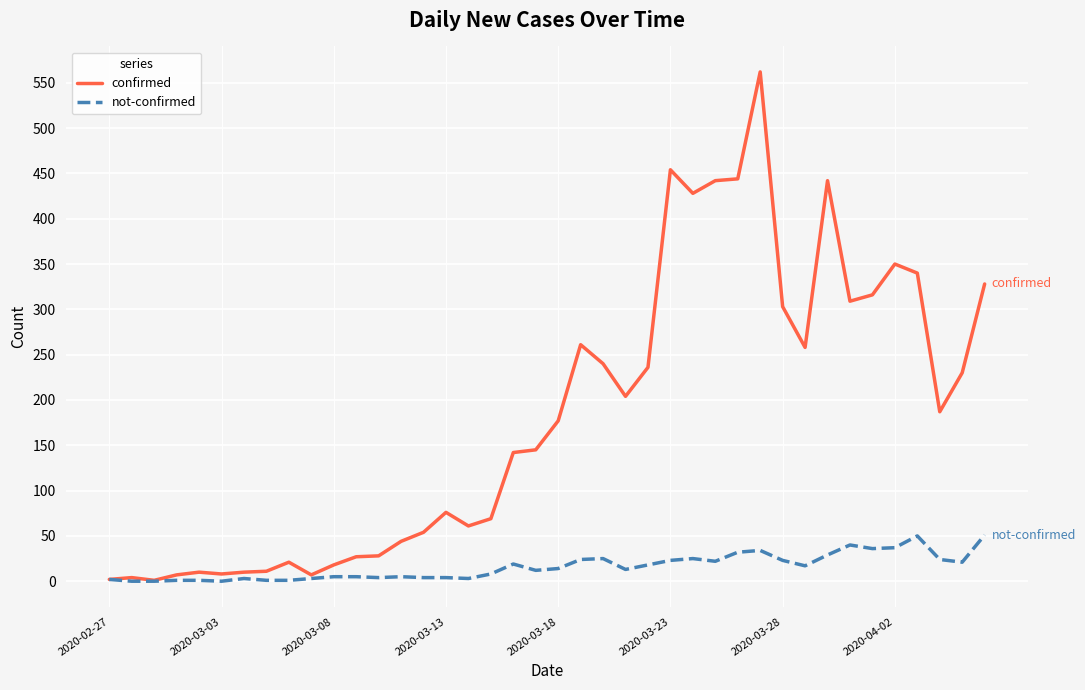

List the series in order of their peak value, lowest first.

not-confirmed, confirmed